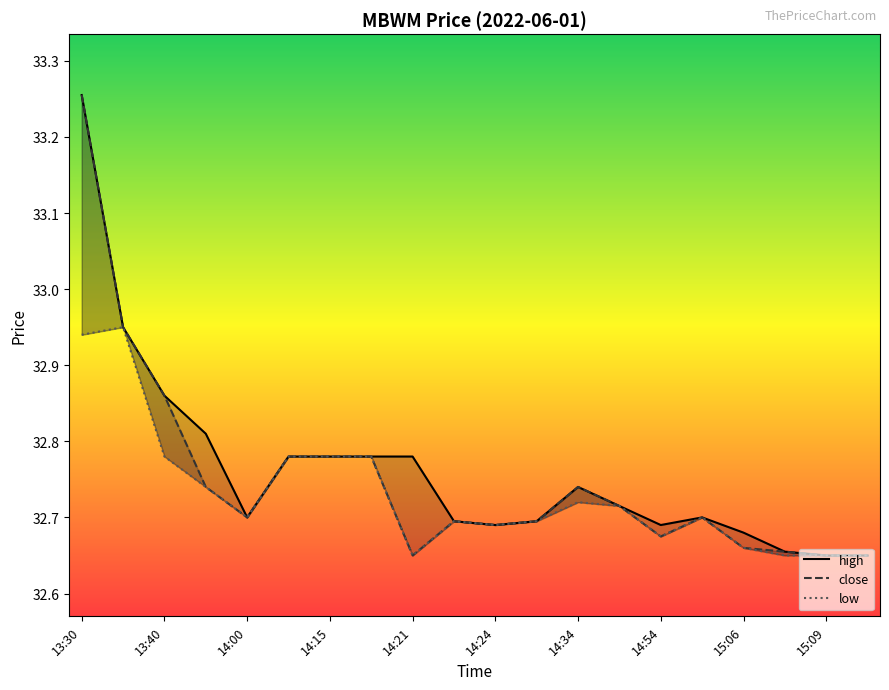

At which category is the sum across all series the highest?

13:30